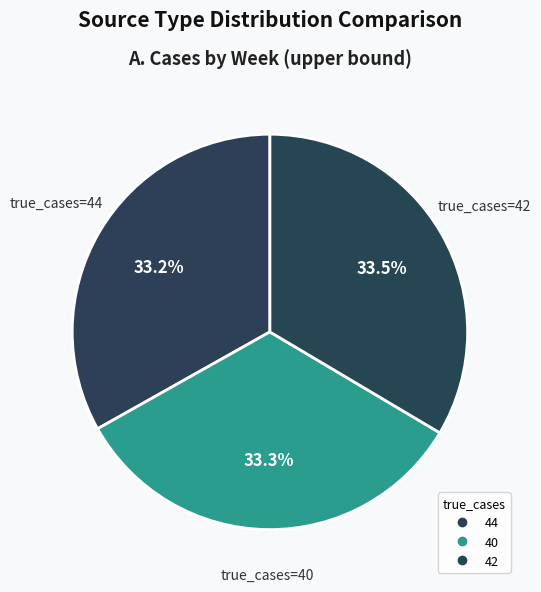

Rank the categories by value from lowest to highest.

44, 40, 42